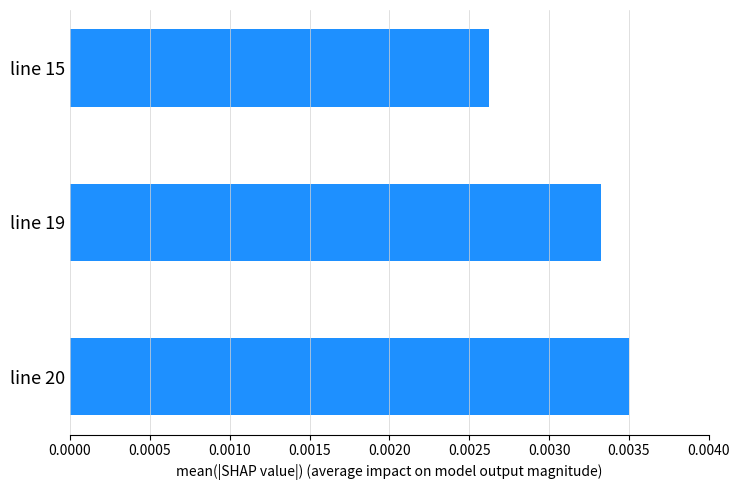

Where is the data nearest to the value 0?

line 15